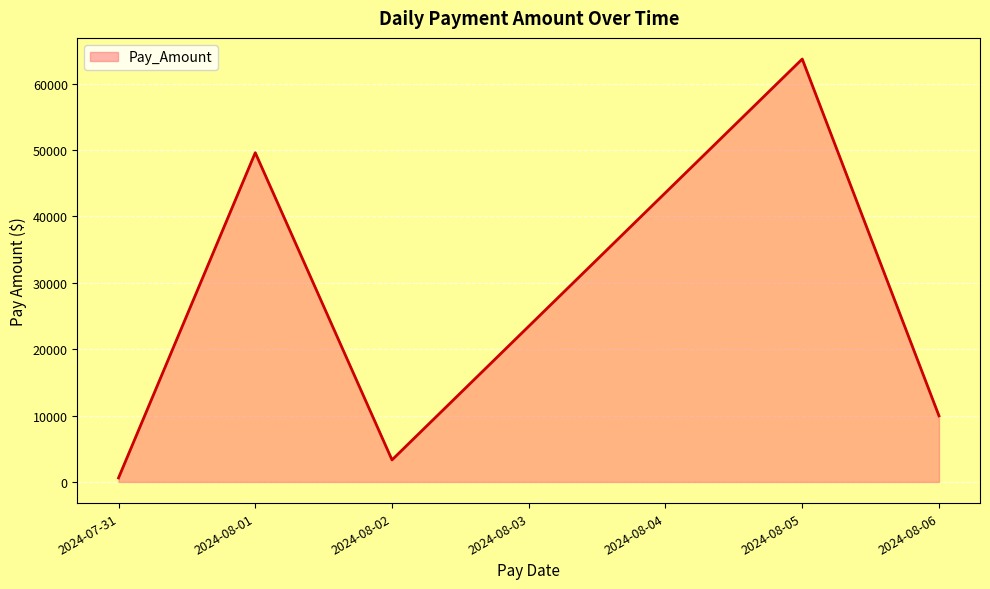

Which has a higher value, 2024-07-31 or 2024-08-05?

2024-08-05